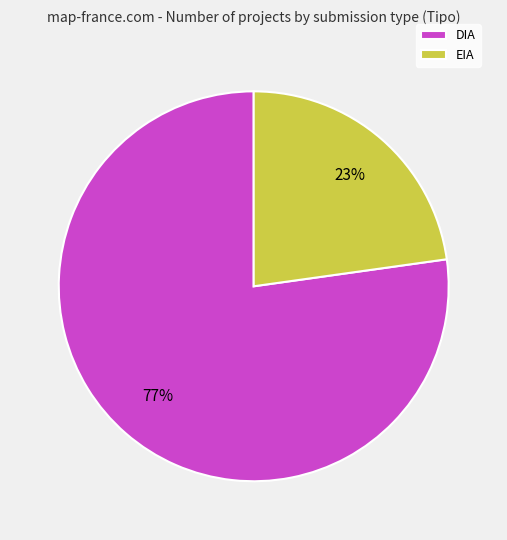

To the nearest percent, what percentage of the pie is EIA?

23%